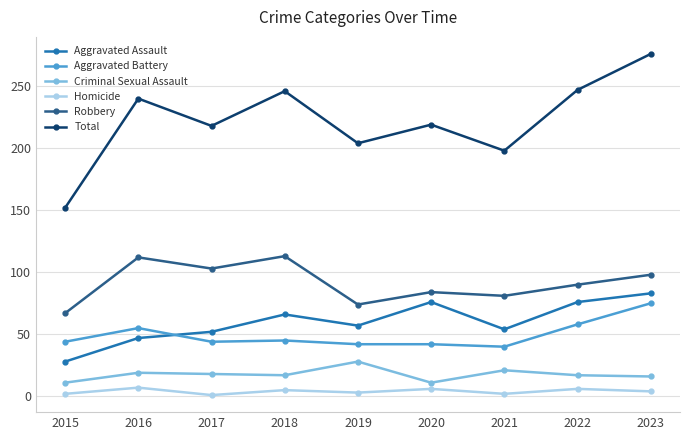

Between 2015 and 2023, which series saw the biggest shift?

Total